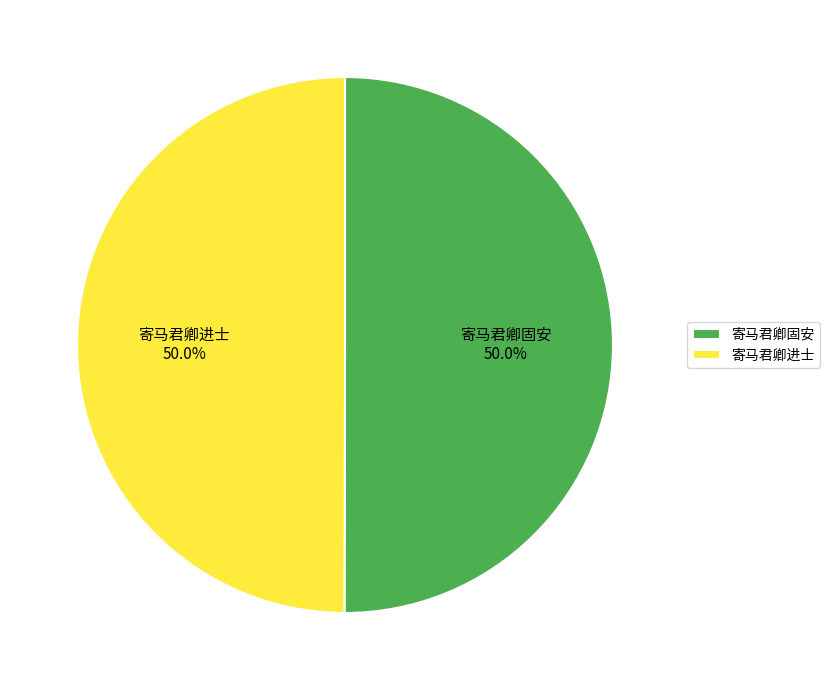

What is the ratio of the value at 寄马君卿固安 to the value at 寄马君卿进士?

1.0